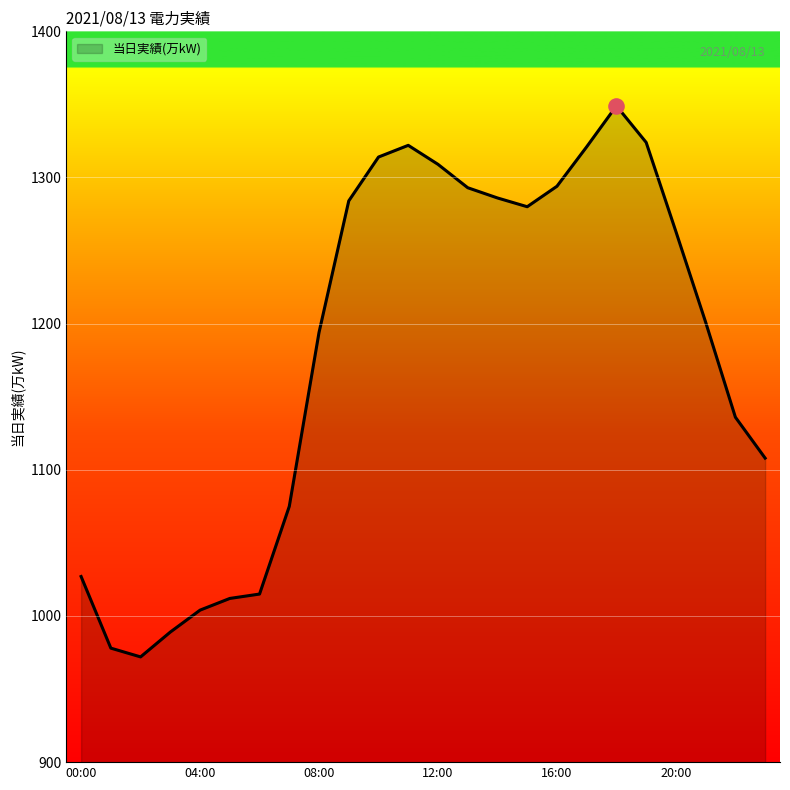

What is the maximum value shown in the chart?

1349